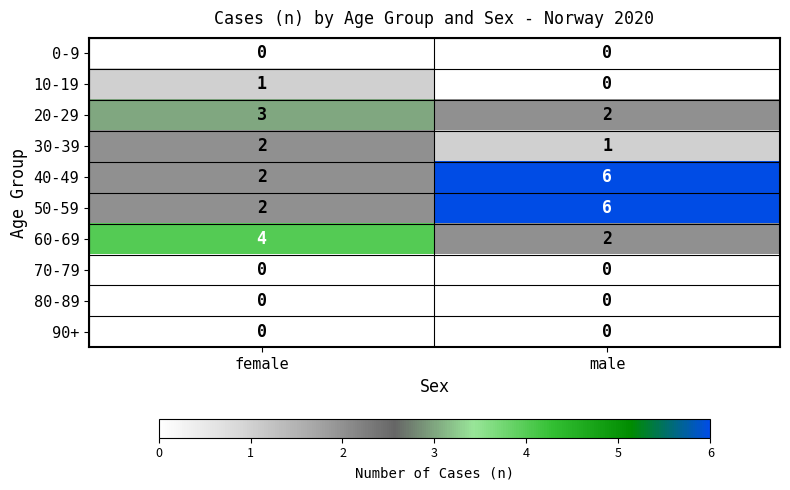

Which category has the lowest value in the 40-49 series?

female